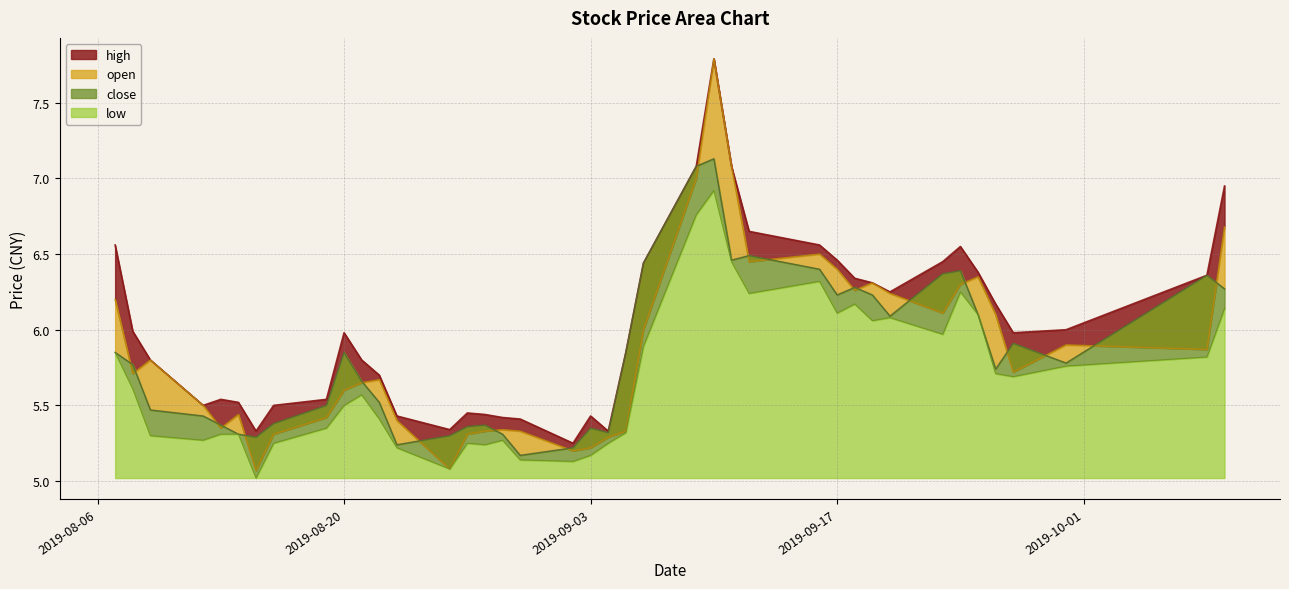

True or false: open and close intersect in this chart.

True